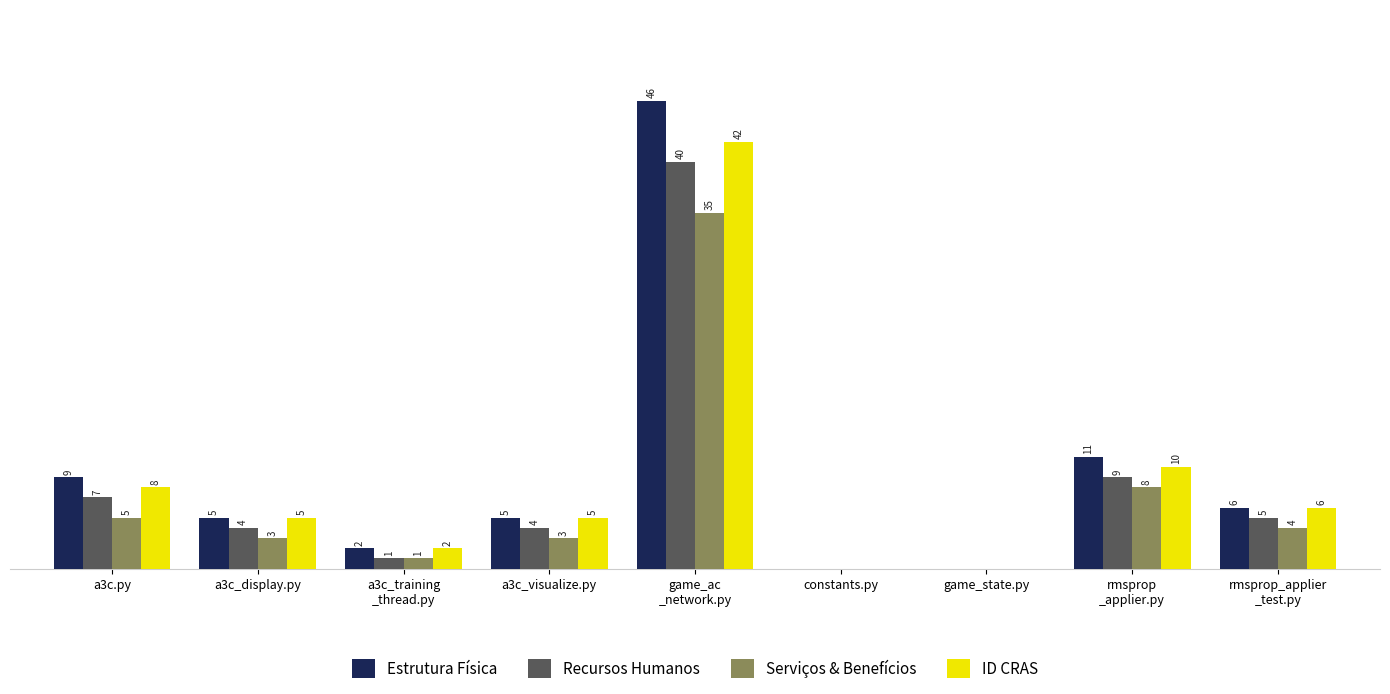

Does the chart contain stacked bars?

No